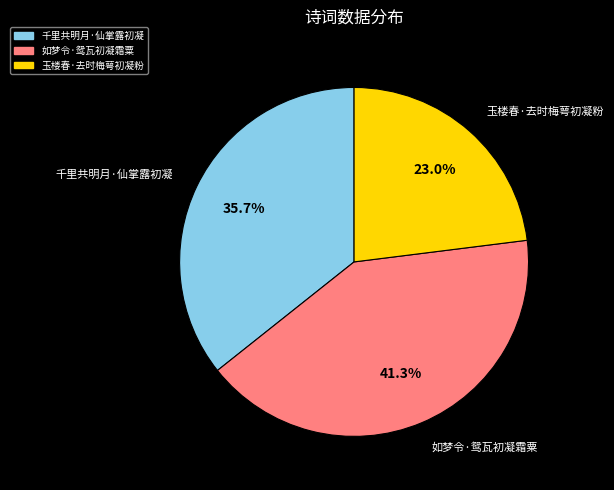

Rank the categories by value from highest to lowest.

如梦令·鸳瓦初凝霜粟, 千里共明月·仙掌露初凝, 玉楼春·去时梅萼初凝粉